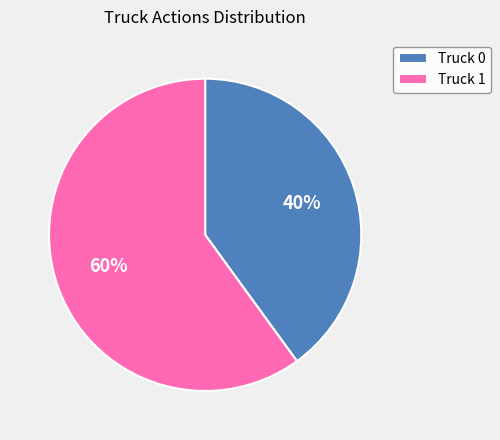

What is the largest slice in the pie chart?

Truck 1